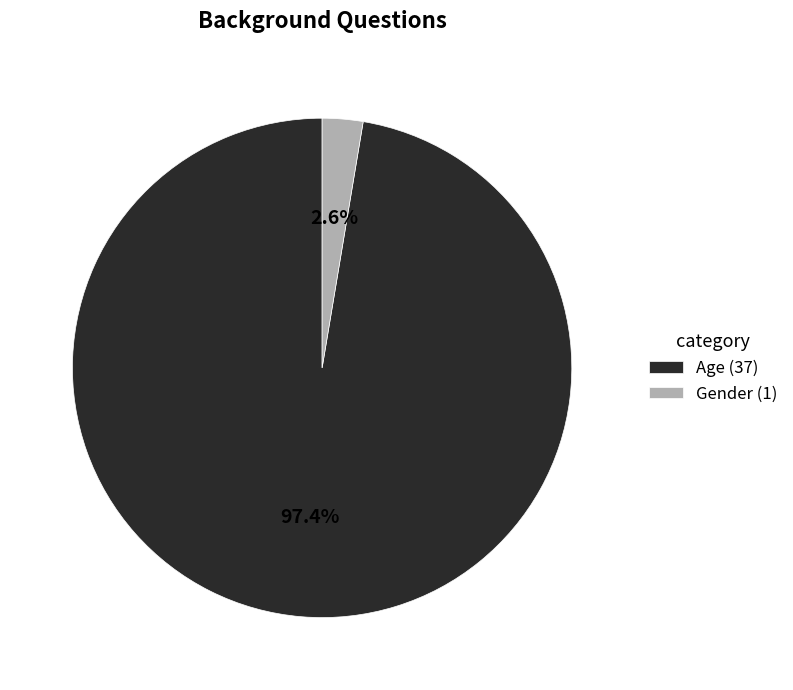

Between Gender and Age, which is larger?

Age